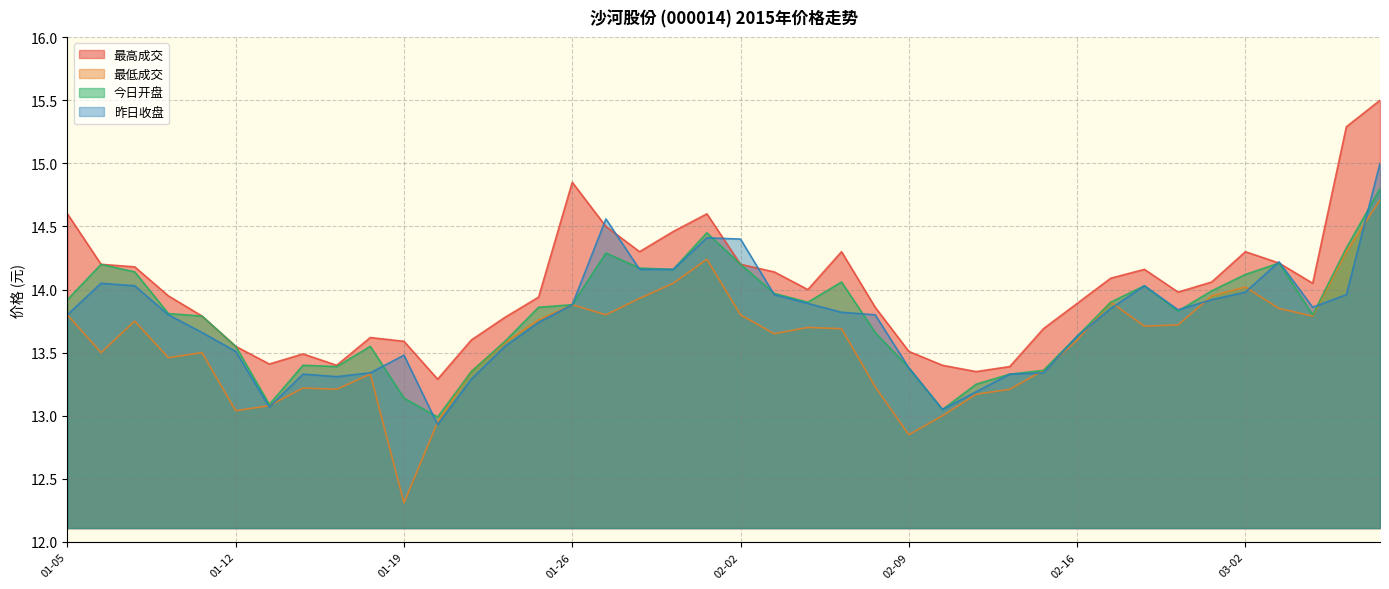

Reading left to right, transcribe all the data shown in this chart.

最高成交: 14.6	14.2	14.2	13.9	13.8	13.6	13.4	13.5	13.4	13.6	13.6	13.3	13.6	13.8	13.9	14.8	14.5	14.3	14.5	14.6	14.2	14.1	14.0	14.3	13.9	13.5	13.4	13.3	13.4	13.7	13.9	14.1	14.2	14.0	14.1	14.3	14.2	14.1	15.3	15.5
最低成交: 13.8	13.5	13.8	13.5	13.5	13.0	13.1	13.2	13.2	13.3	12.3	12.9	13.3	13.6	13.8	13.9	13.8	13.9	14.1	14.2	13.8	13.7	13.7	13.7	13.2	12.8	13.0	13.2	13.2	13.4	13.6	13.9	13.7	13.7	13.9	14.0	13.8	13.8	14.3	14.7
今日开盘: 13.9	14.2	14.1	13.8	13.8	13.6	13.1	13.4	13.4	13.6	13.1	13.0	13.3	13.6	13.9	13.9	14.3	14.2	14.2	14.4	14.2	14.0	13.9	14.1	13.7	13.4	13.1	13.2	13.3	13.4	13.6	13.9	14.0	13.8	14.0	14.1	14.2	13.8	14.3	14.8
昨日收盘: 13.8	14.1	14.0	13.8	13.7	13.5	13.1	13.3	13.3	13.3	13.5	12.9	13.3	13.6	13.7	13.9	14.6	14.2	14.2	14.4	14.4	14.0	13.9	13.8	13.8	13.4	13.1	13.2	13.3	13.3	13.6	13.8	14.0	13.8	13.9	14.0	14.2	13.9	14.0	15.0